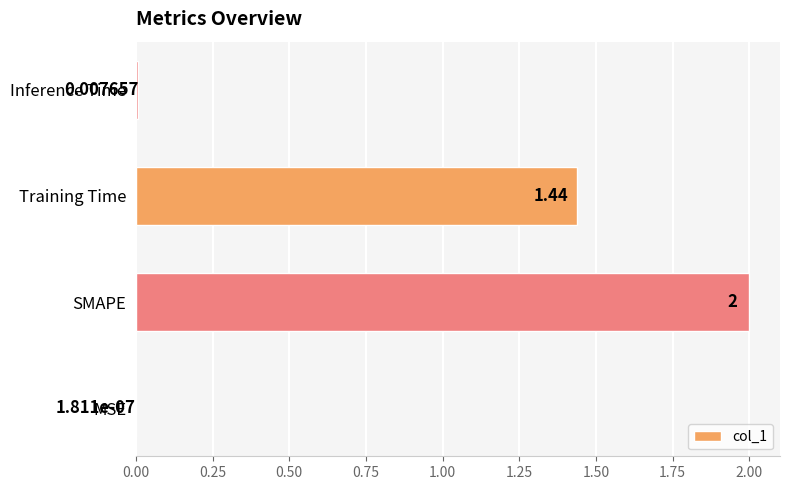

Which has a higher value, Training Time or Inference Time?

Training Time